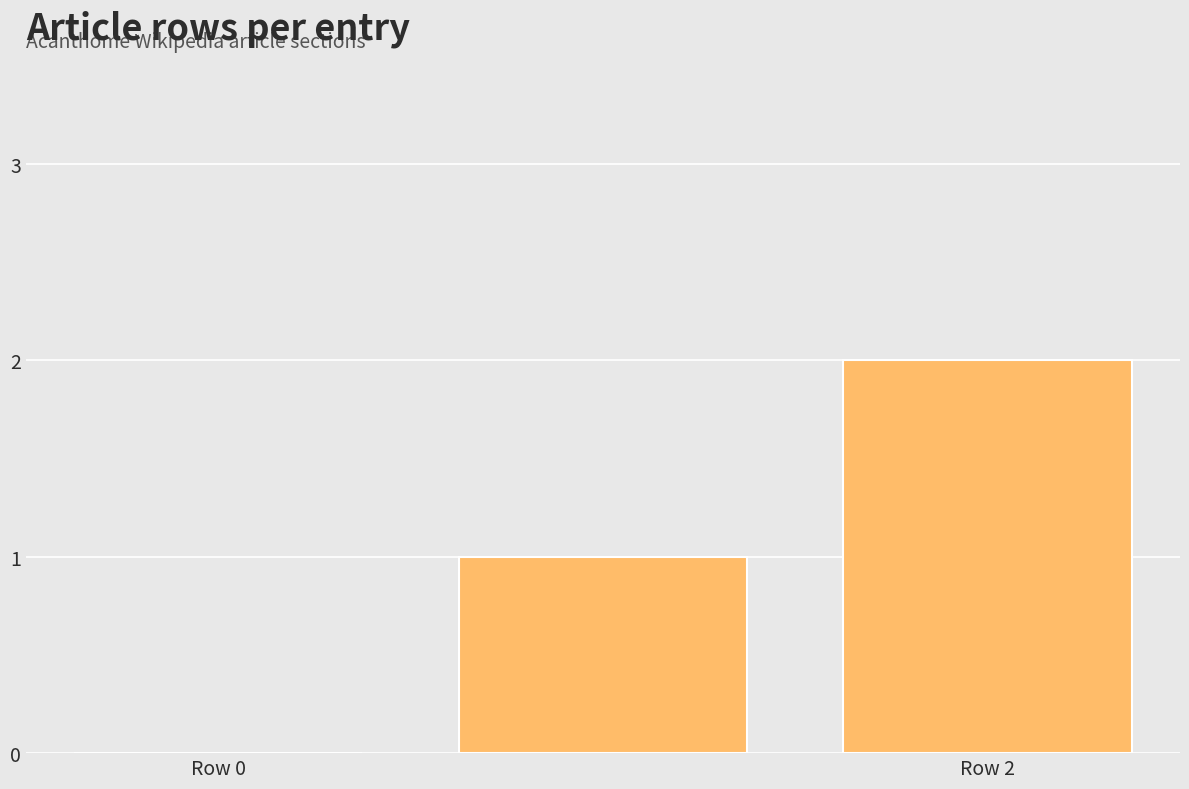

What is the sum of all values?

3